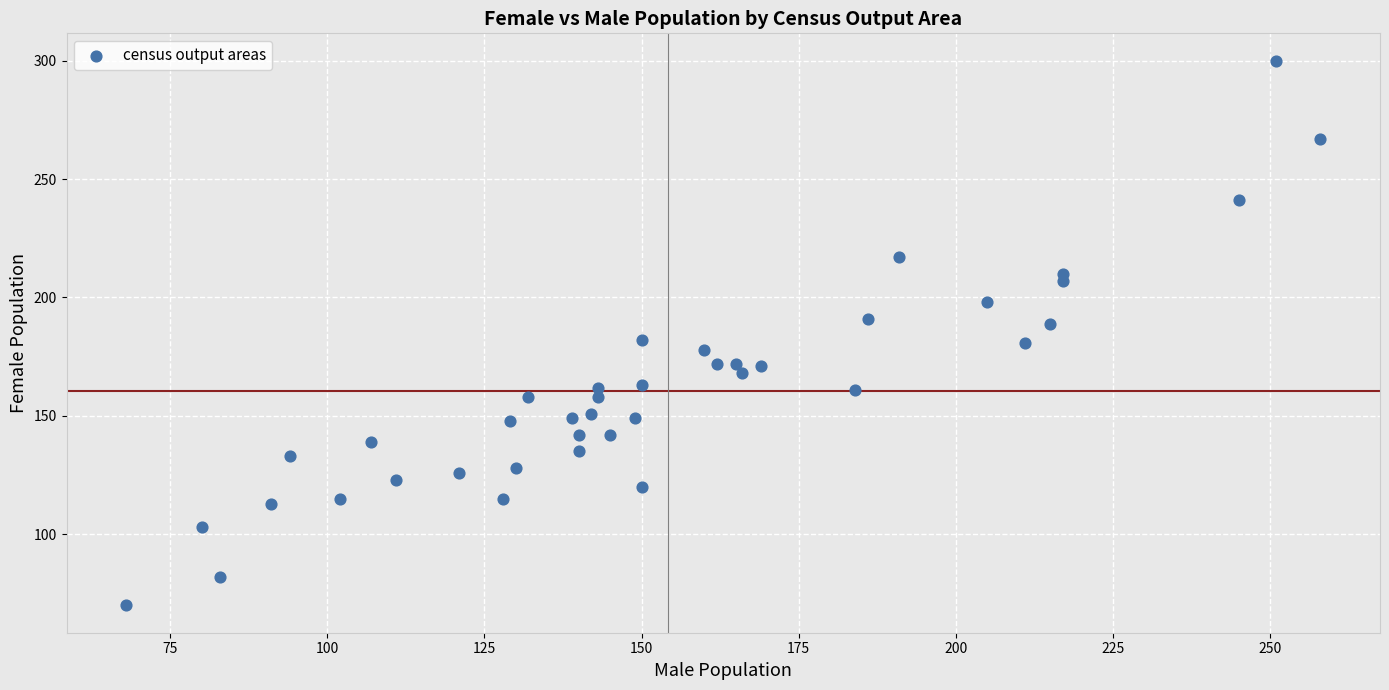

What is the range of X values (max minus min)?

190